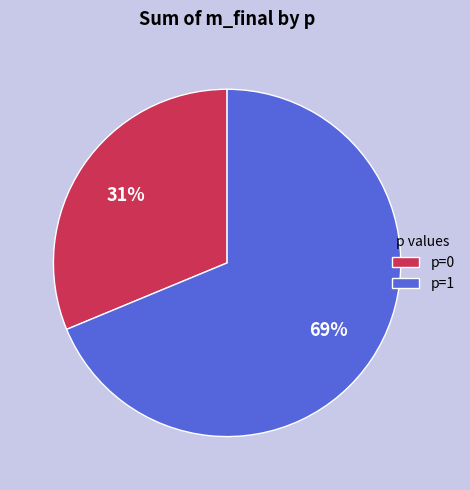

Approximately how many times larger is the value at p=1 compared to p=0?

2.2